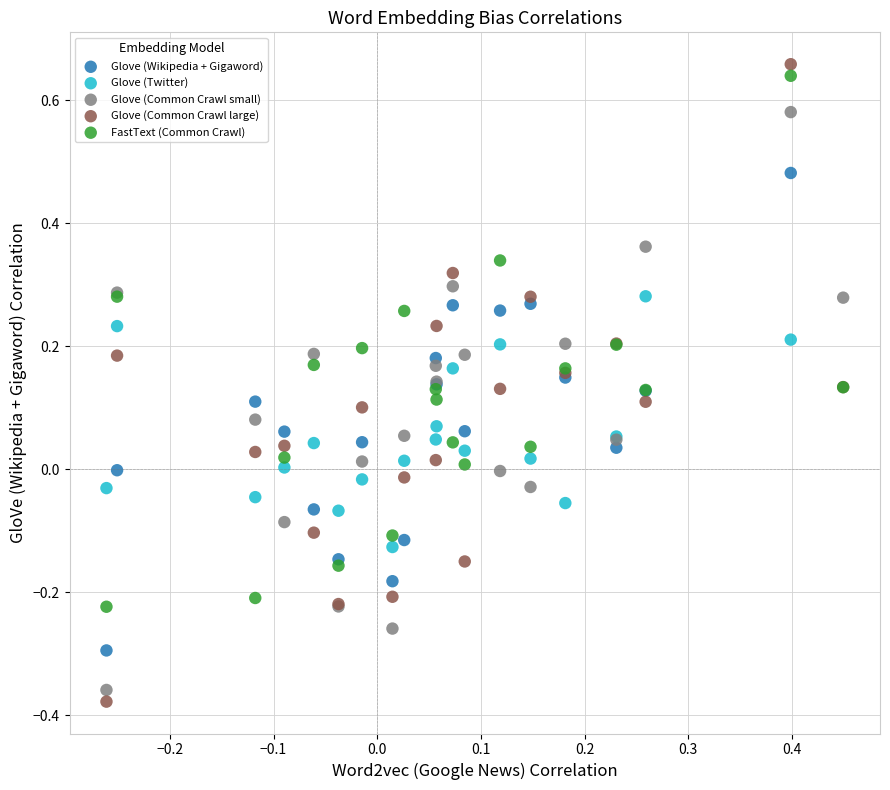

Which series has the largest Y range (max minus min)?

Glove (Common Crawl large)